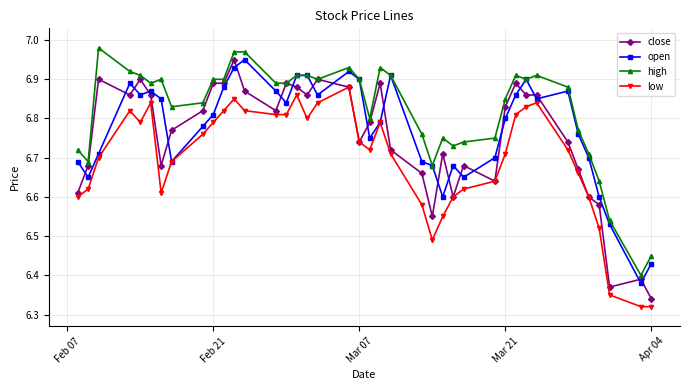

Which series has the largest total across all categories?

high